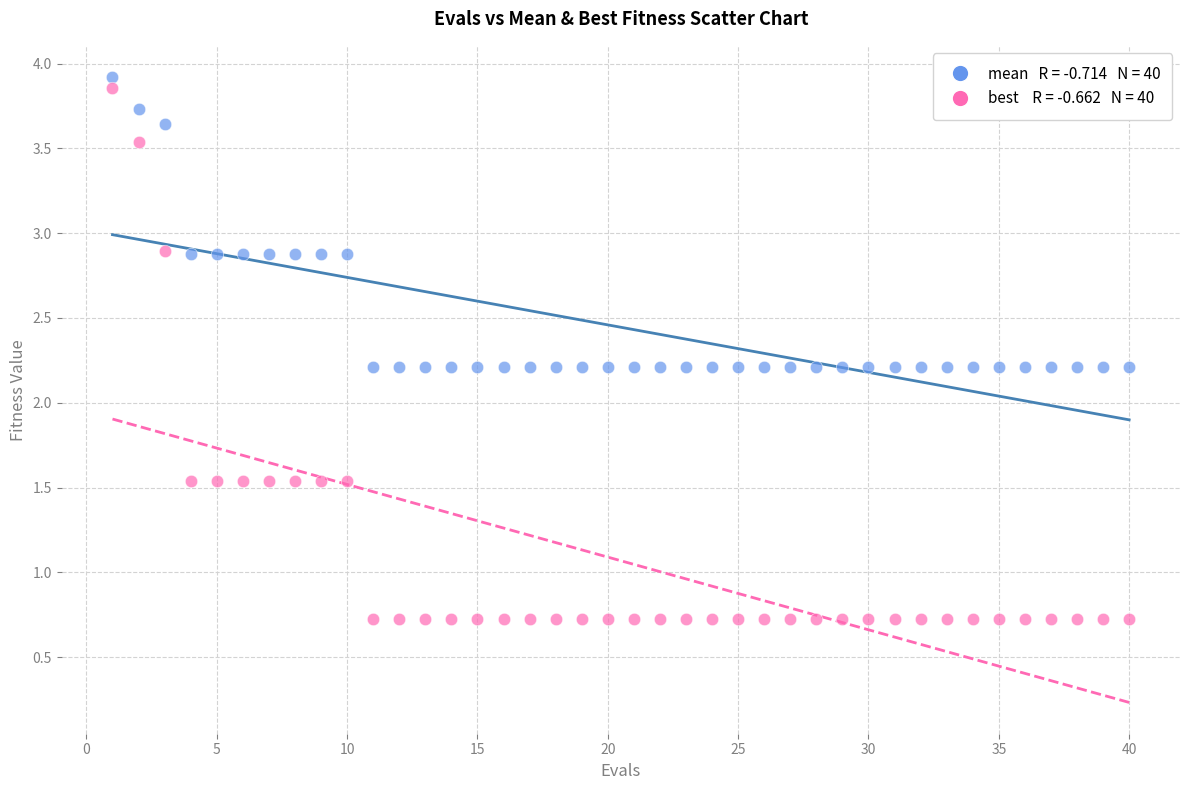

Across all data points, what is the range of Y values (max minus min)?

3.2